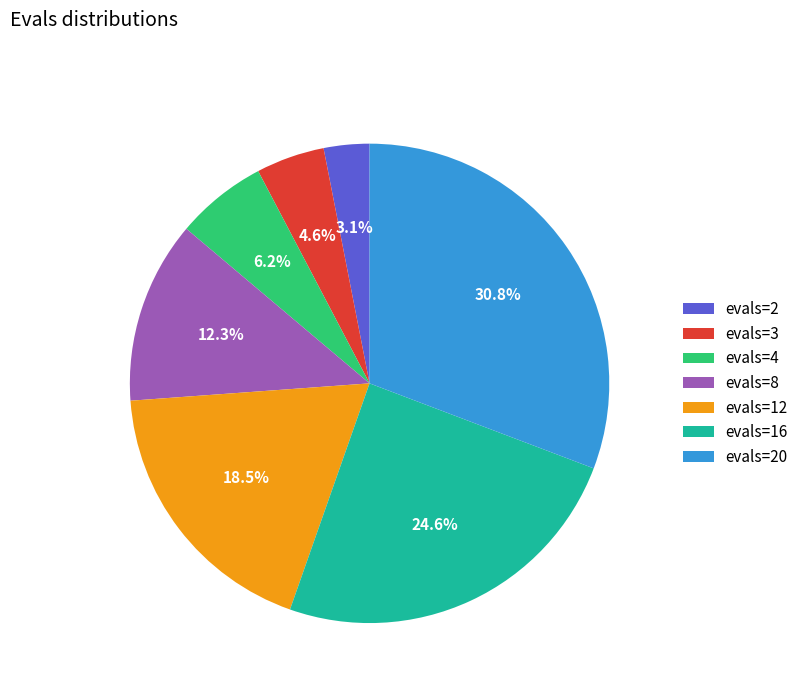

To the nearest percent, what percentage of the pie is evals=2?

3%